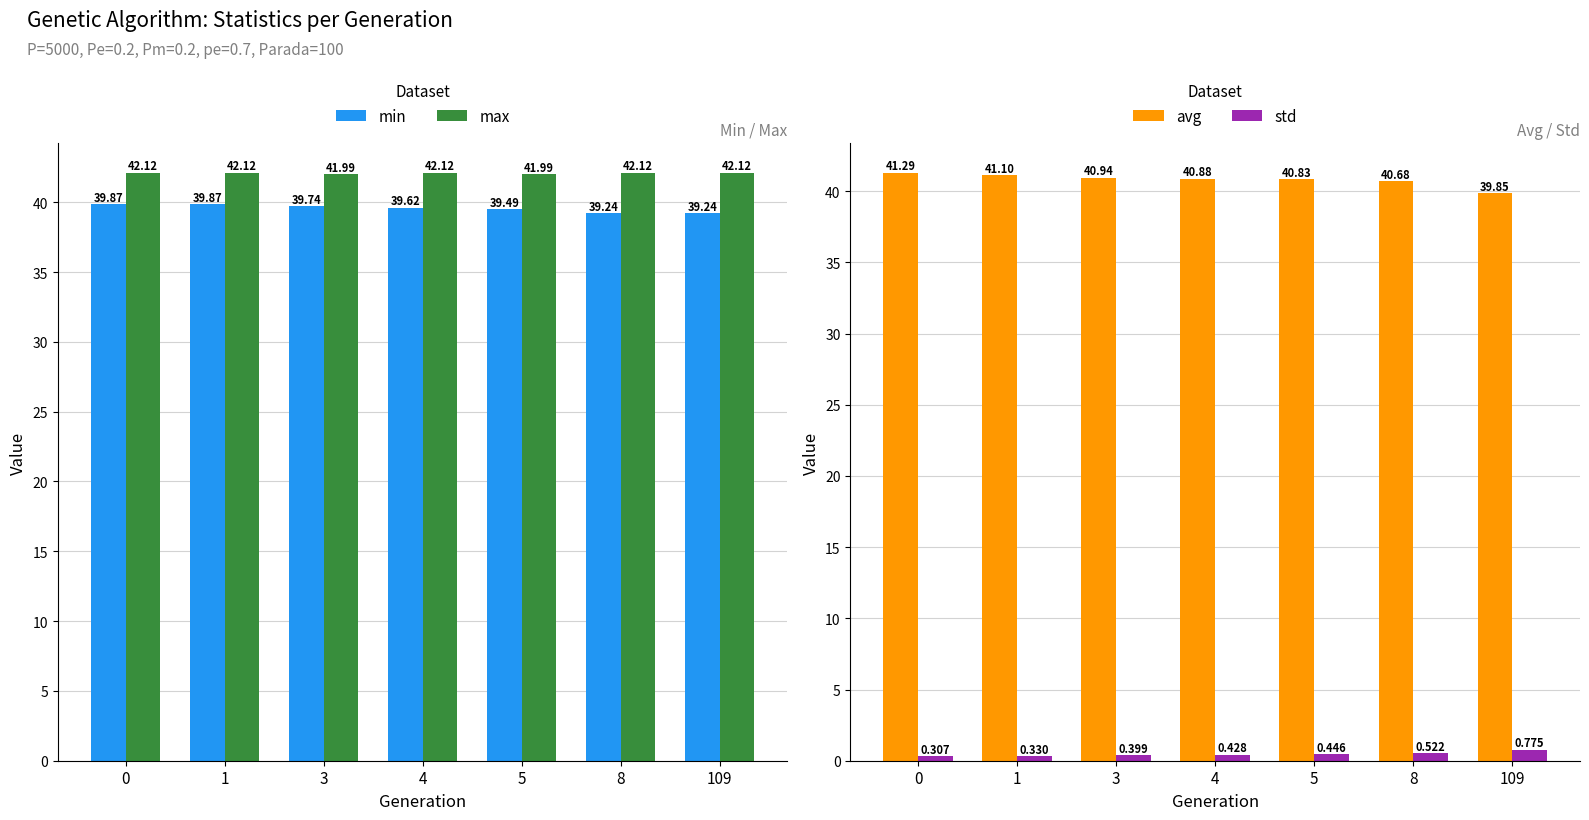

What are all the series names shown in the legend?

min, max, avg, std